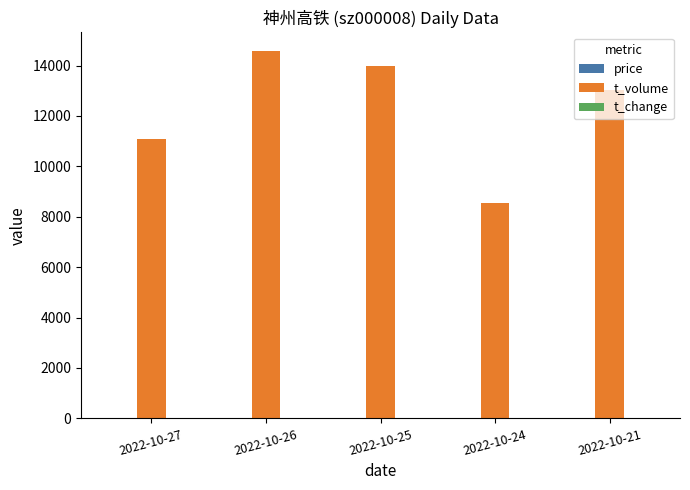

Where does the t_volume series first go above 13028?

2022-10-26